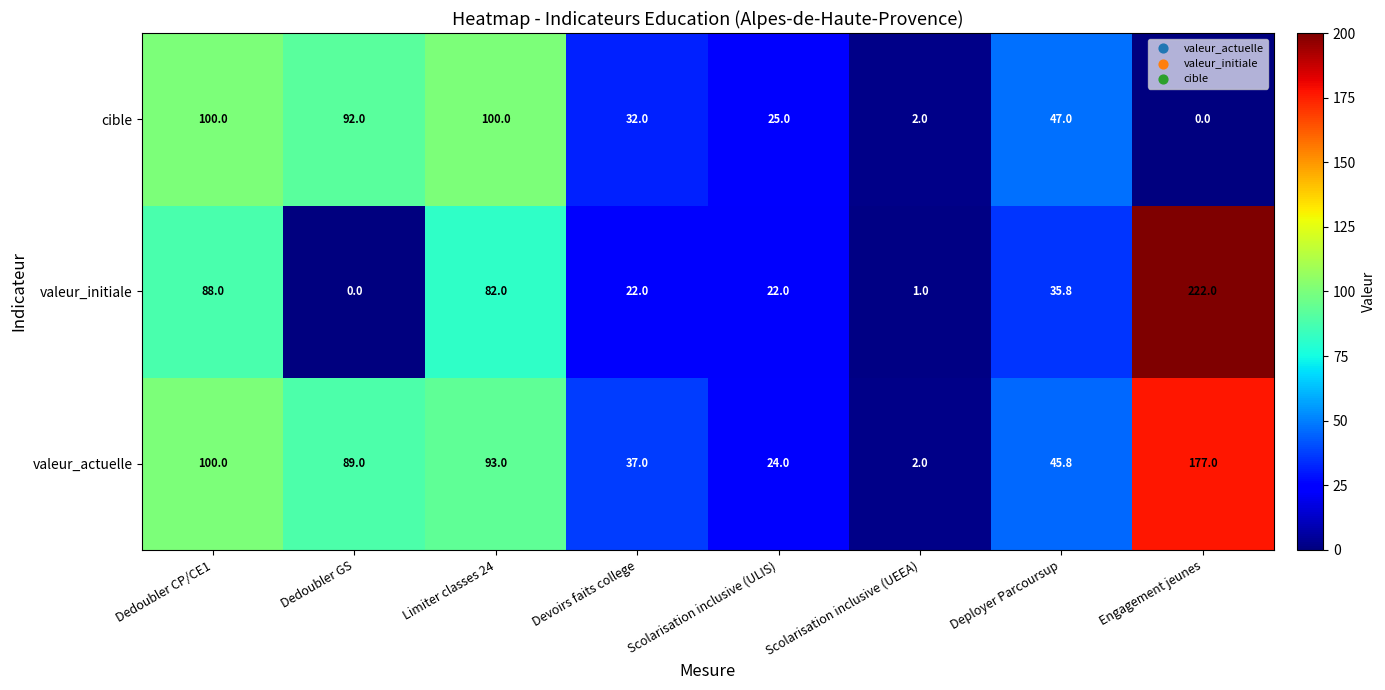

At which label does valeur_initiale first exceed 35?

Dedoubler CP/CE1